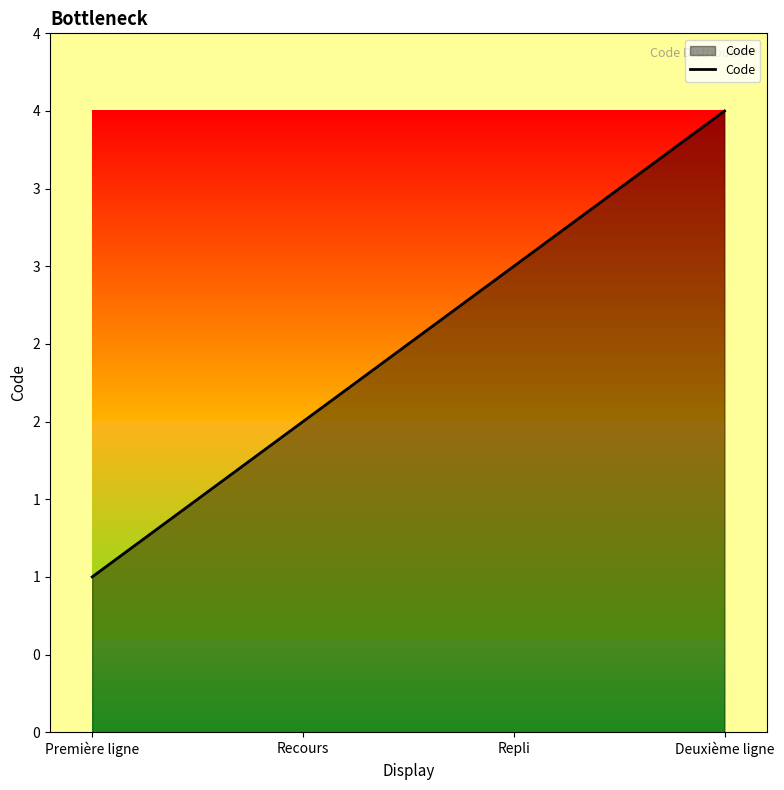

What is the difference between the second highest and minimum values?

2